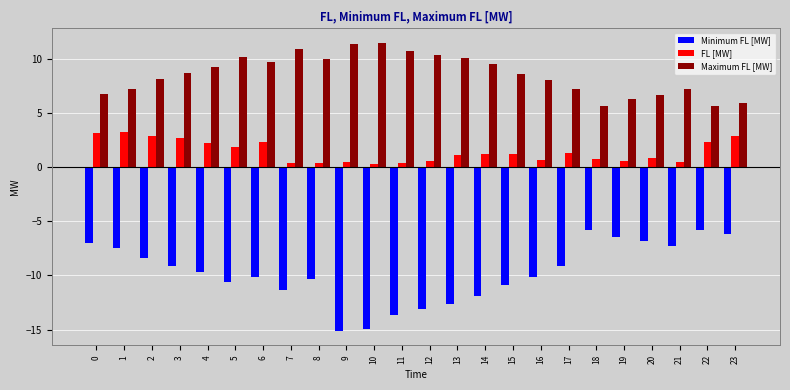

True or false: Maximum FL [MW] has a value of 3.1 at 0.

False